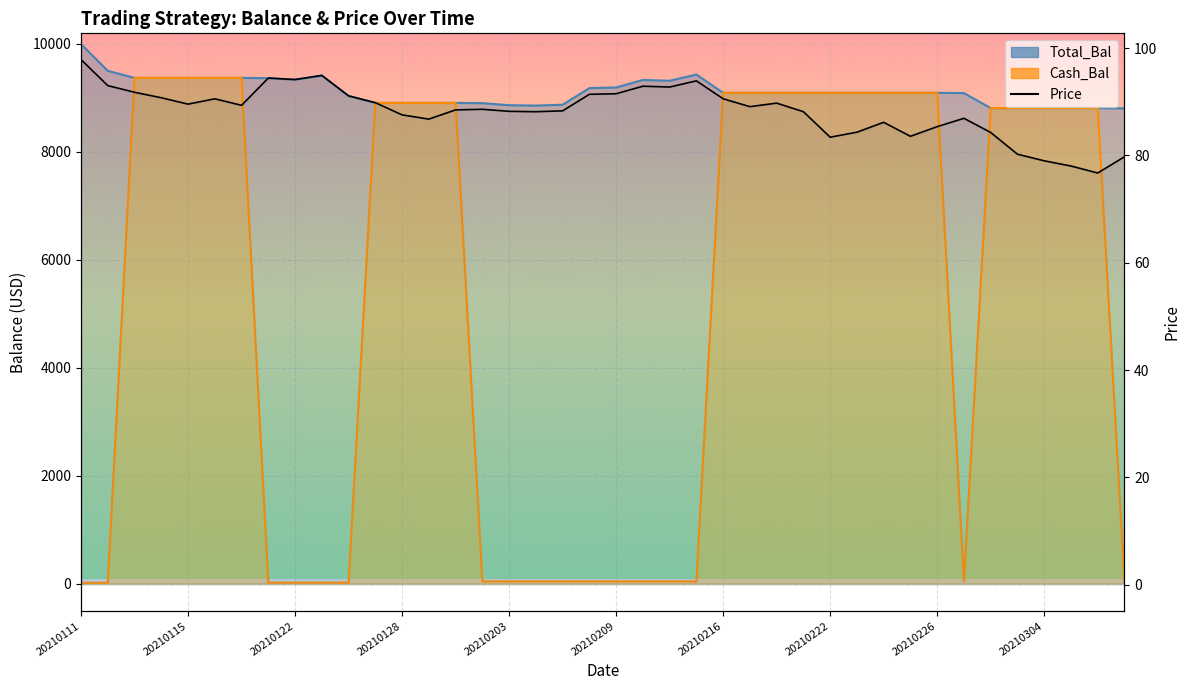

What is the difference between the second highest and minimum values?

18.2